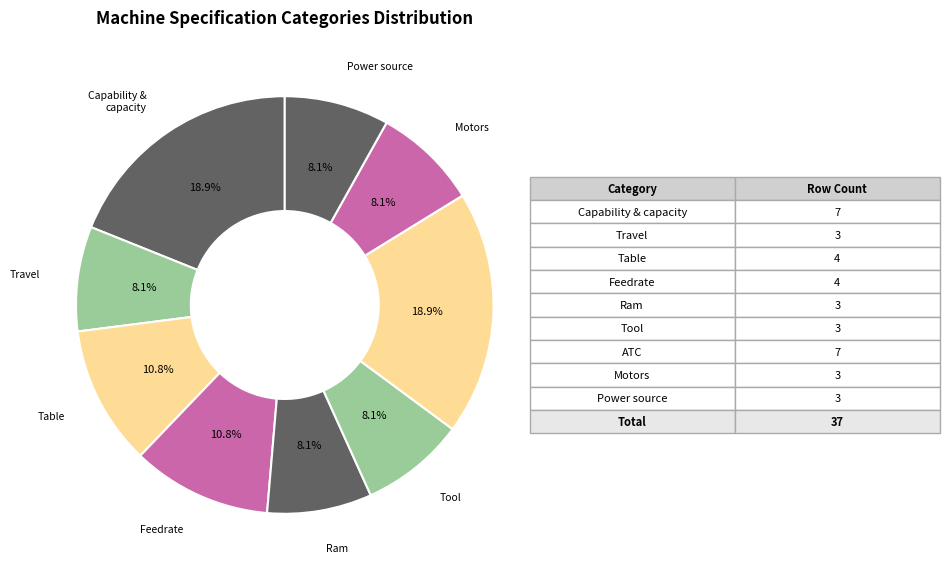

Does any single category account for the majority?

No